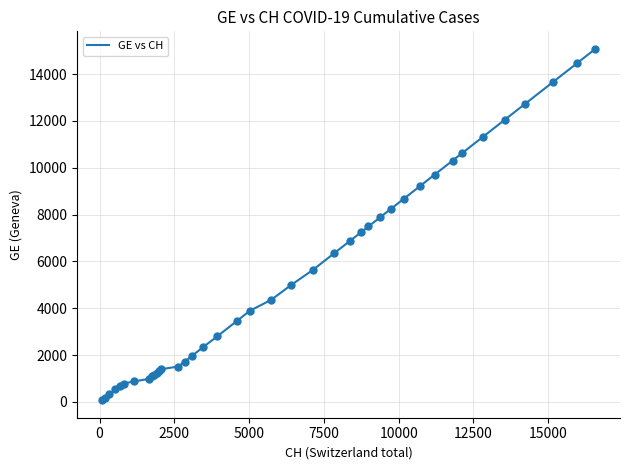

What is the difference between the maximum and minimum values?

15005